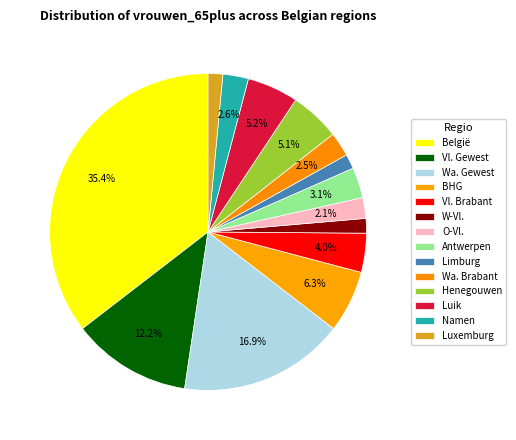

How many segments does this pie chart have?

14